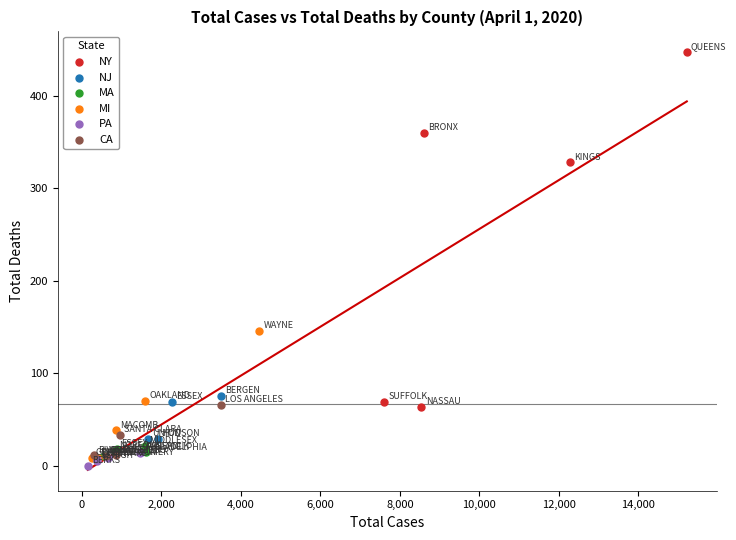

Which series has the largest Y range (max minus min)?

NY